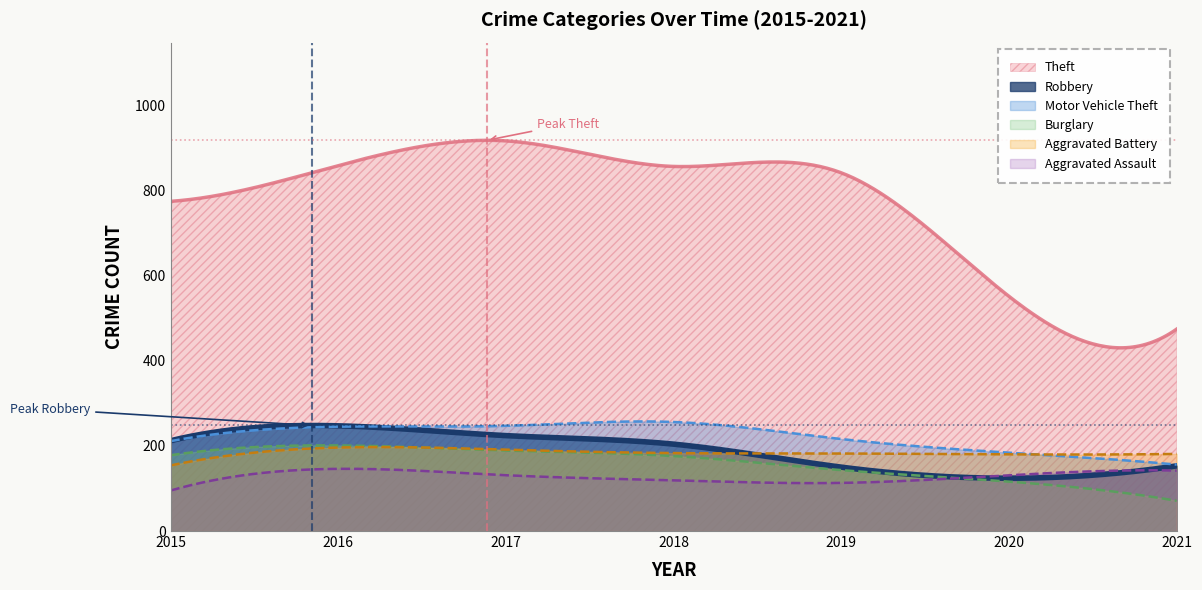

List the series in order of their peak value, highest first.

Theft, Motor Vehicle Theft, Robbery, Burglary, Aggravated Battery, Aggravated Assault